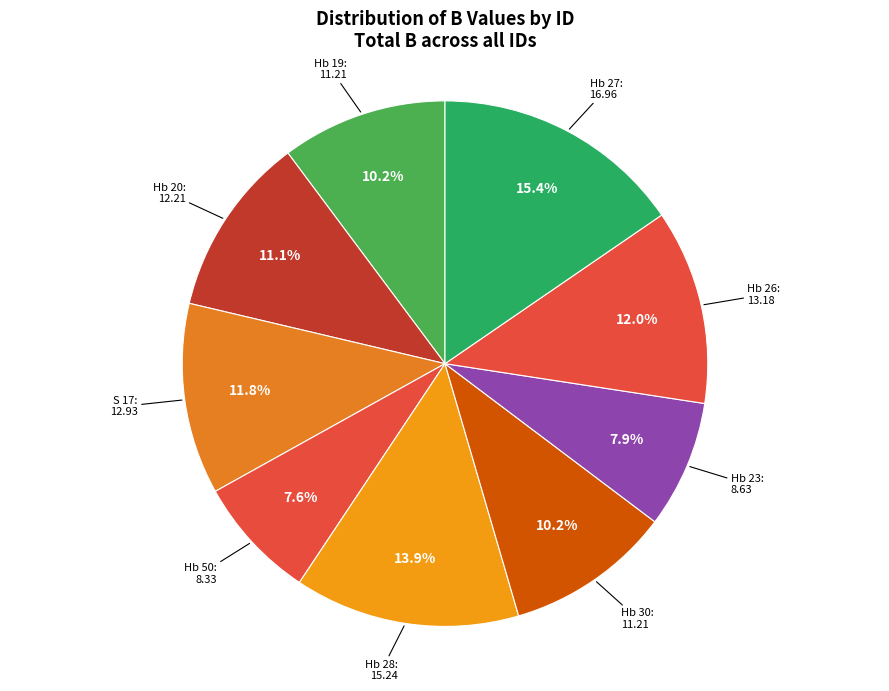

Count the number of slices in the pie.

9